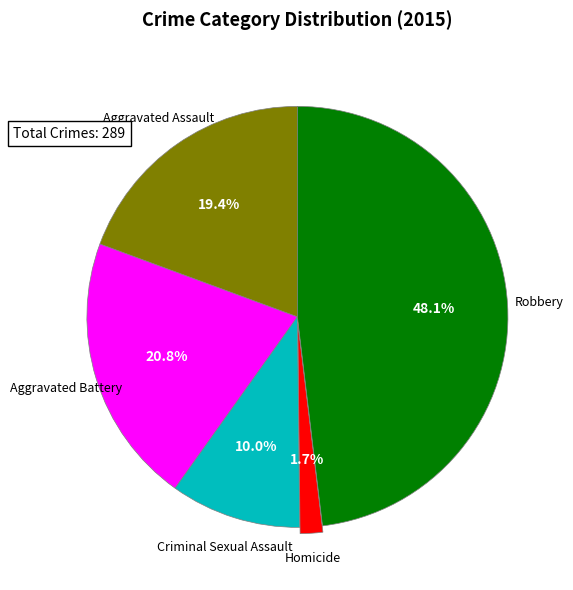

Is there a majority slice in this chart?

No